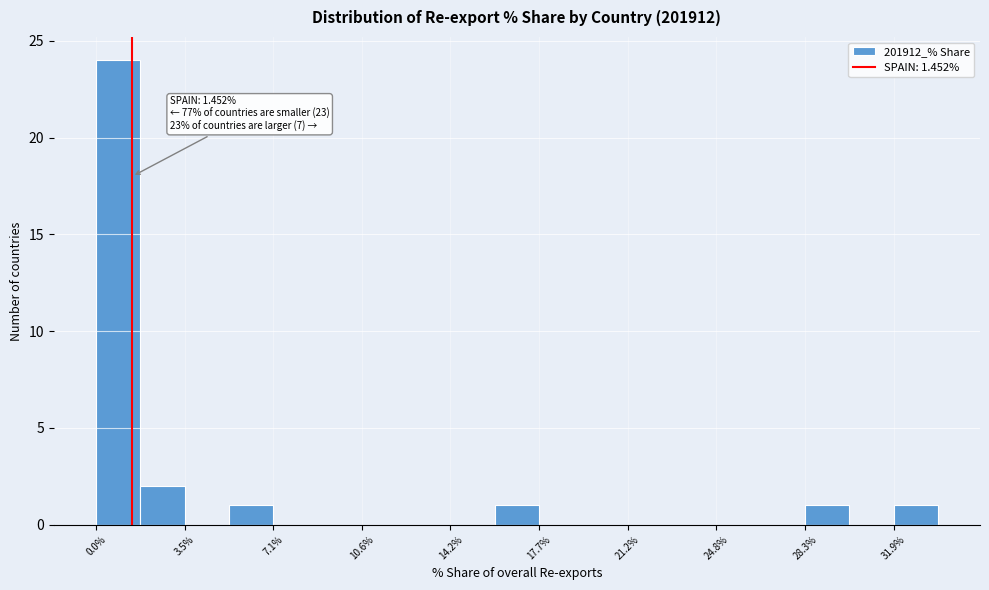

Around what value on the x-axis is the tallest bar? Give the approximate position of its centre, as read against the axis.

1.0